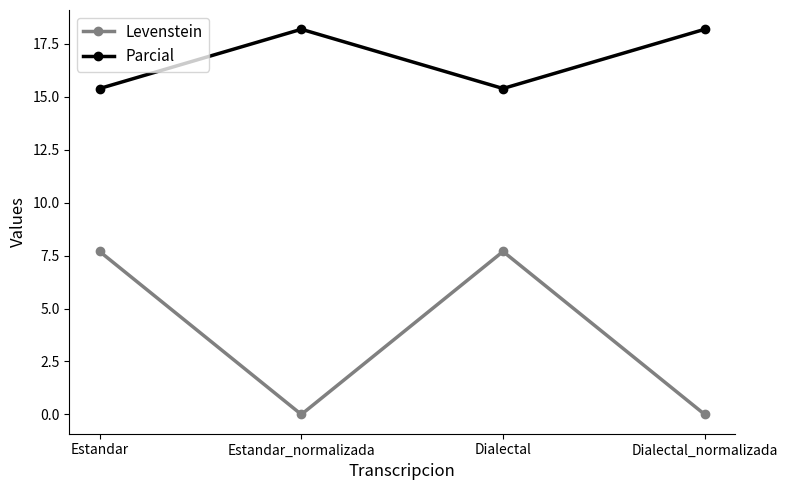

Is it true that Levenstein equals 2.0 at Estandar?

False